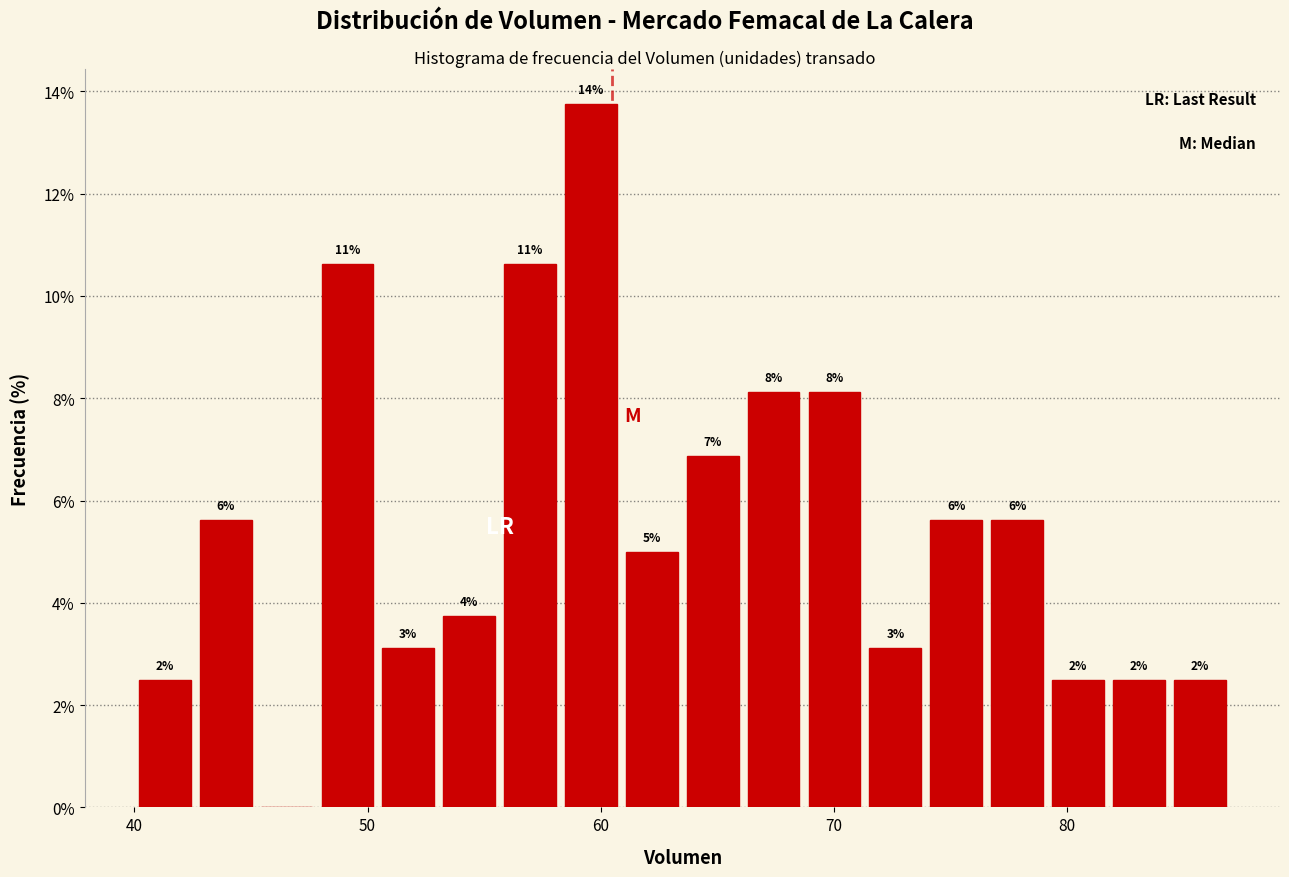

Read against the x-axis, roughly where is the centre of the tallest bar?

60